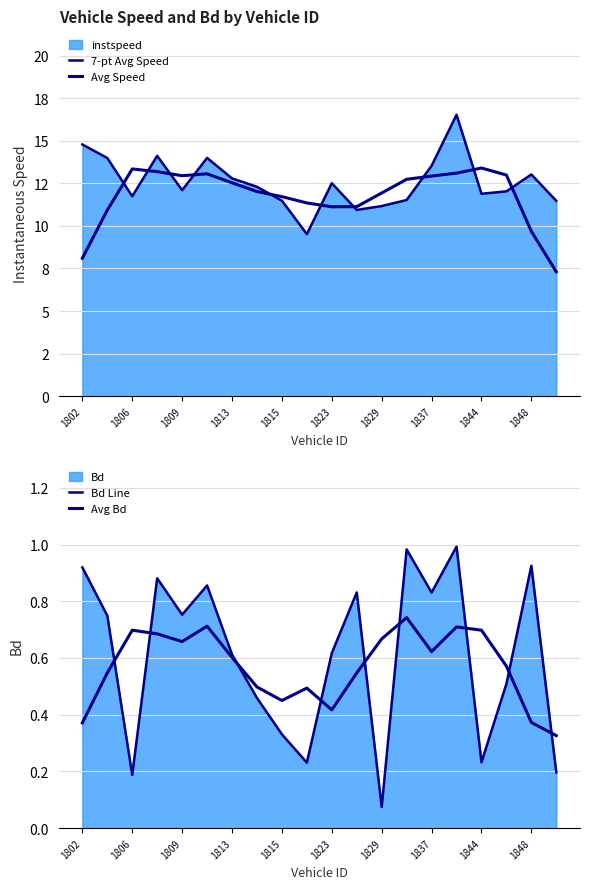

How many categories are shown in the chart?

20